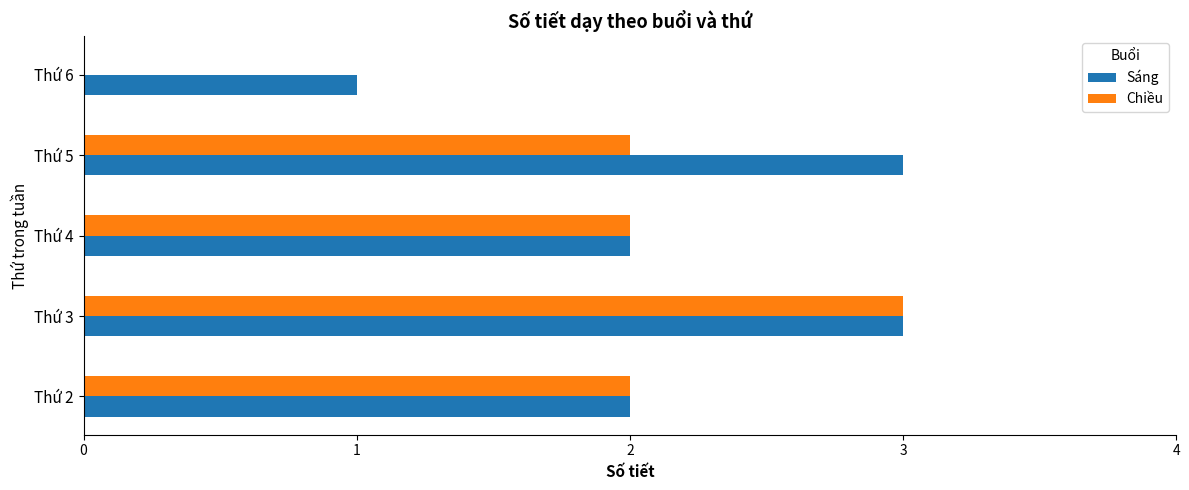

What is the sum of all Chiều values?

9